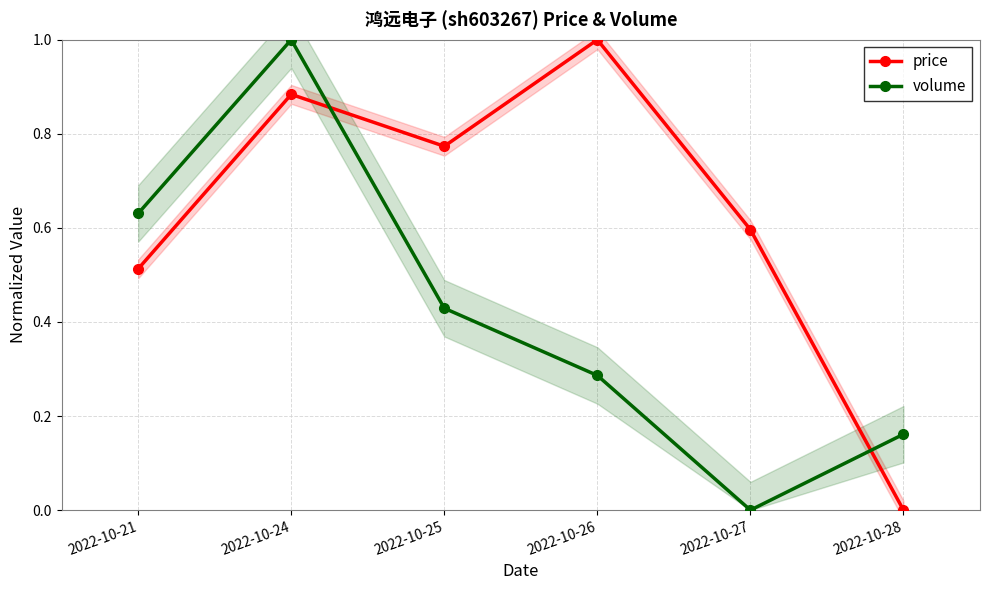

In price, how many points are higher than both neighbors (excluding endpoints)?

2